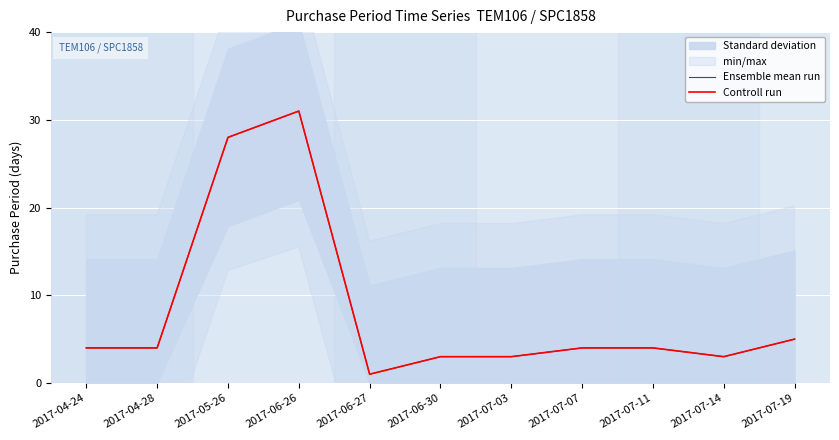

Where is the first local minimum for Ensemble mean run?

2017-06-27